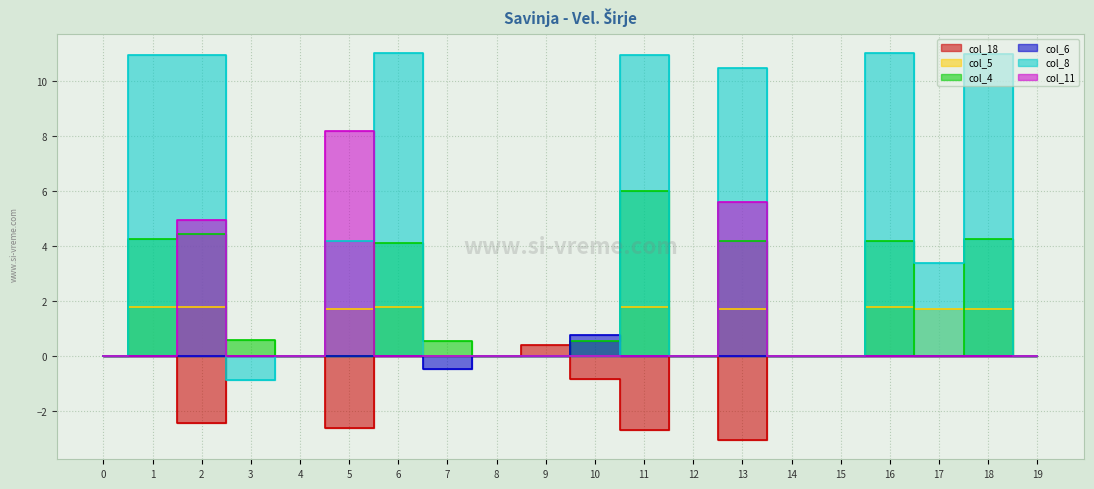

What is the difference between the maximum and minimum values in the col_5 series?

1.8